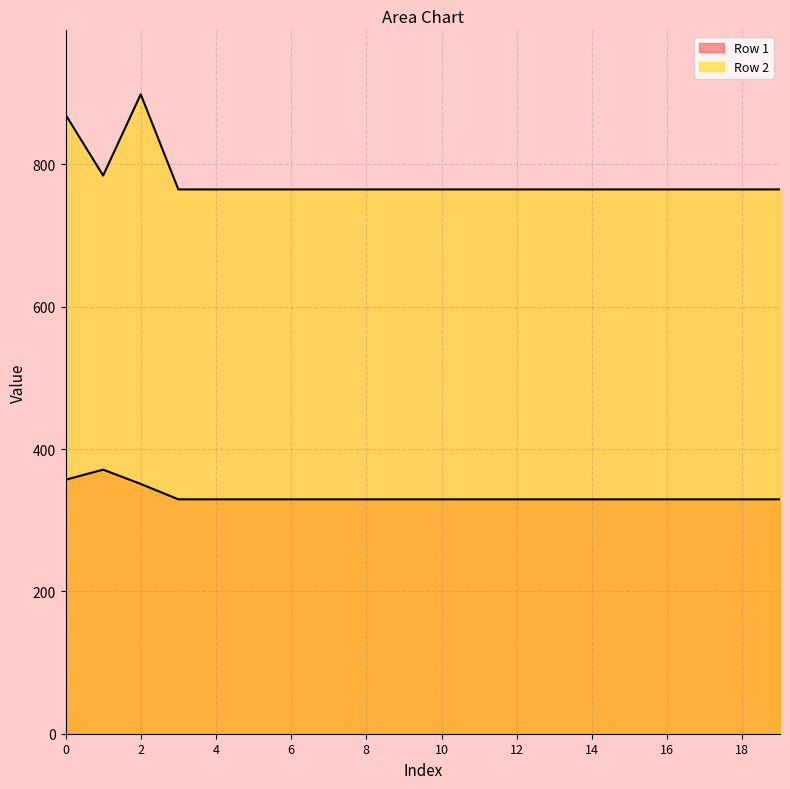

Where is Row 1 nearest to the value 350?

2